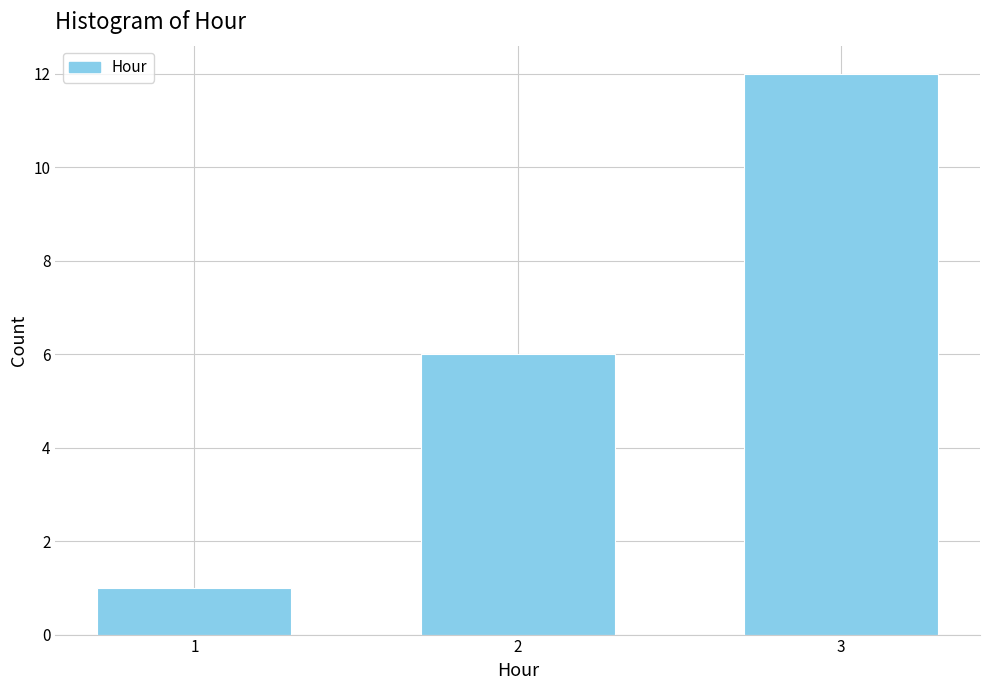

Reading left to right, transcribe all the data shown in this chart.

1	6	12